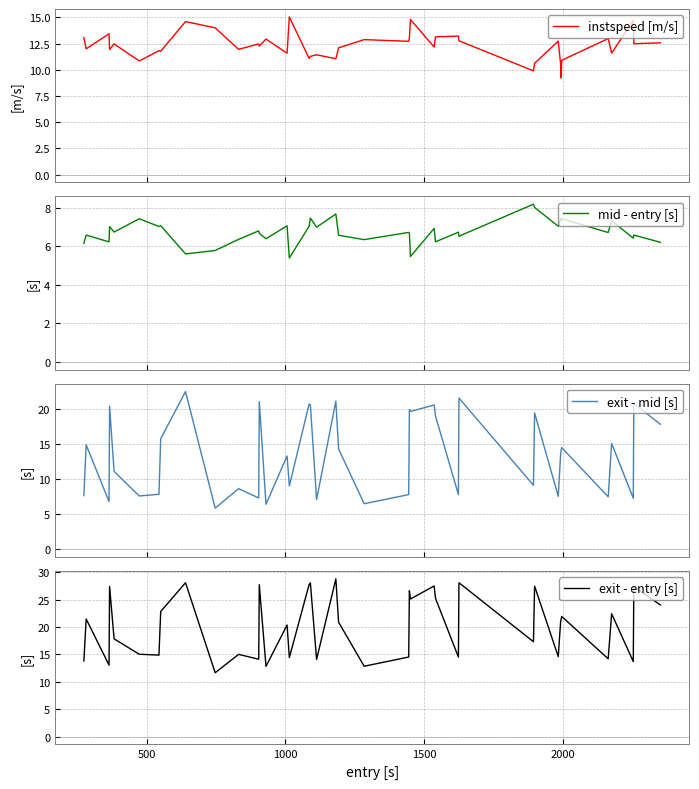

What is the sum of all exit - mid [s] values?

538.8